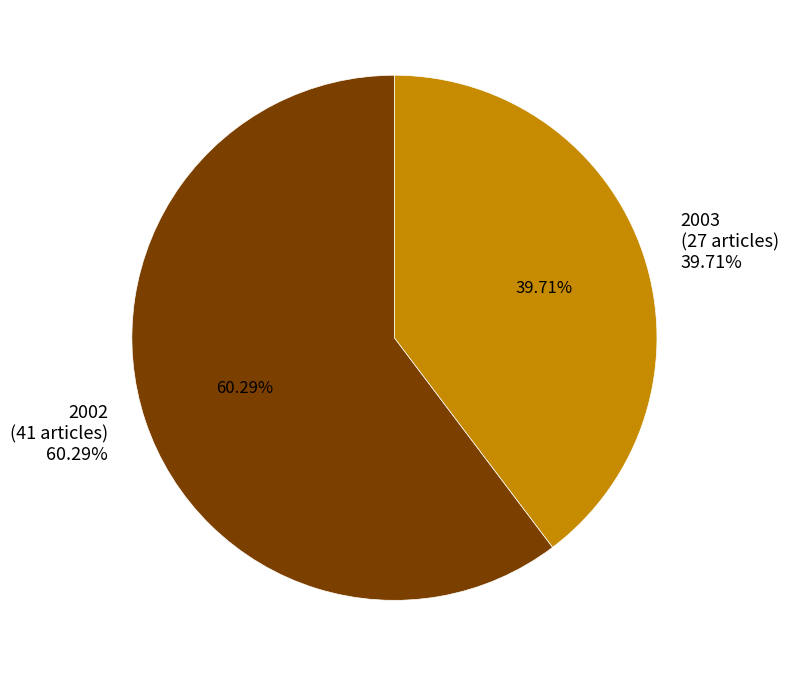

Count the number of slices in the pie.

2